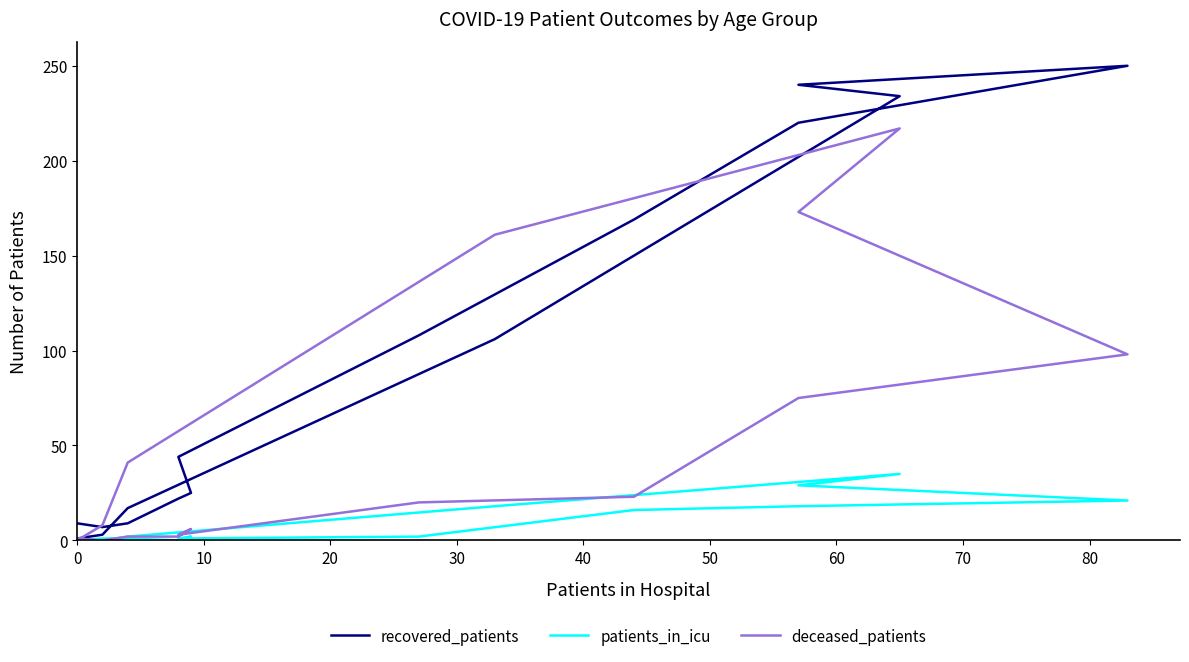

How many data points in patients_in_icu are above 2?

6